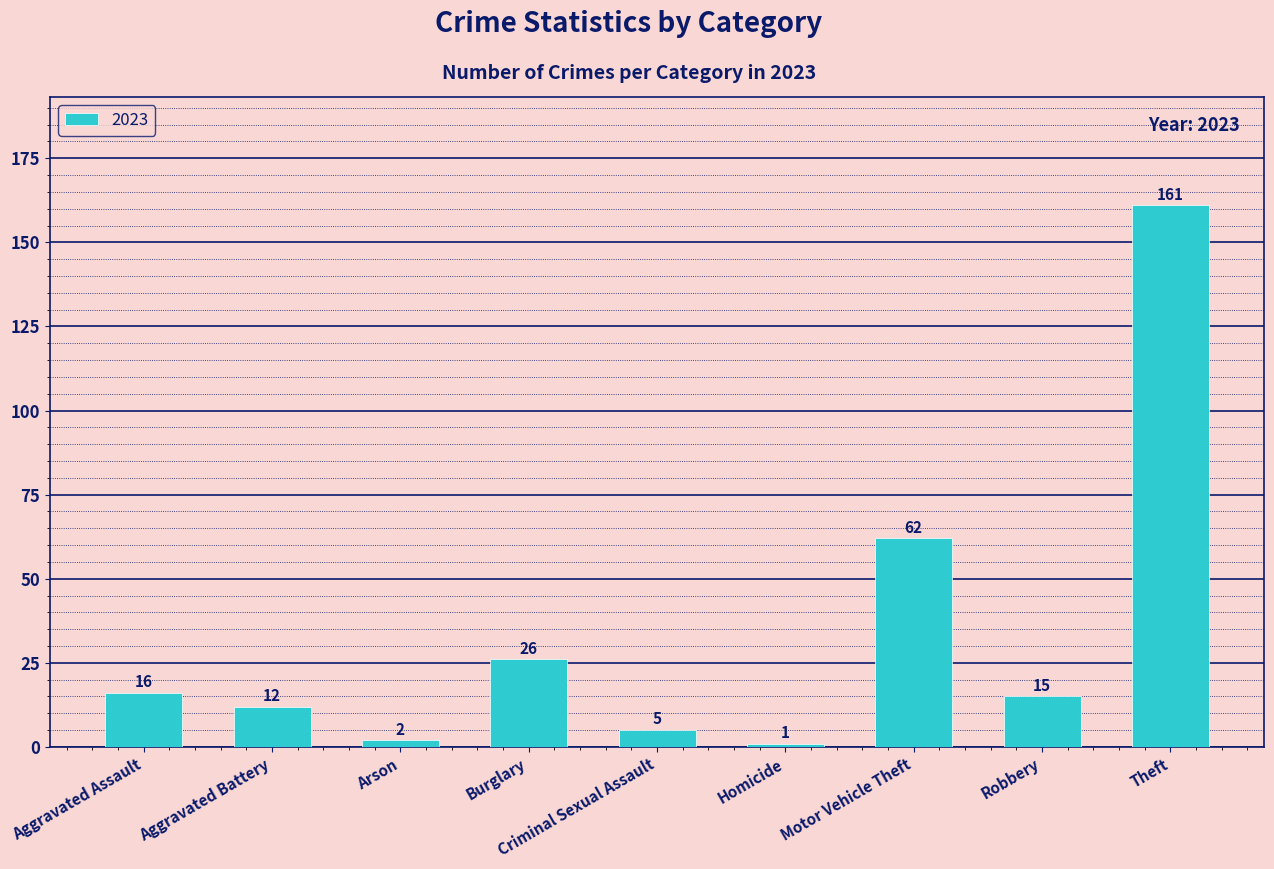

What is the change in value from Arson to Criminal Sexual Assault?

+3